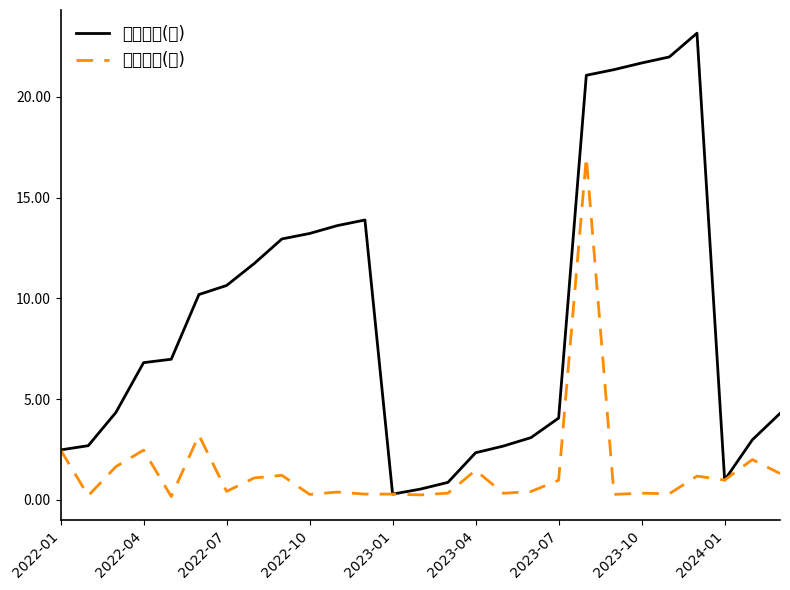

Reading left to right, extract all data points from this chart.

累計營收(億): 2.5	2.7	4.3	6.8	7.0	10.2	10.6	11.7	12.9	13.2	13.6	13.9	0.3	0.5	0.9	2.3	2.7	3.1	4.1	21.1	21.4	21.7	22.0	23.2	1.0	3.0	4.3
單月營收(億): 2.5	0.2	1.6	2.5	0.2	3.2	0.4	1.1	1.2	0.3	0.4	0.3	0.3	0.2	0.3	1.5	0.3	0.4	1.0	17.0	0.3	0.3	0.3	1.2	1.0	2.0	1.3